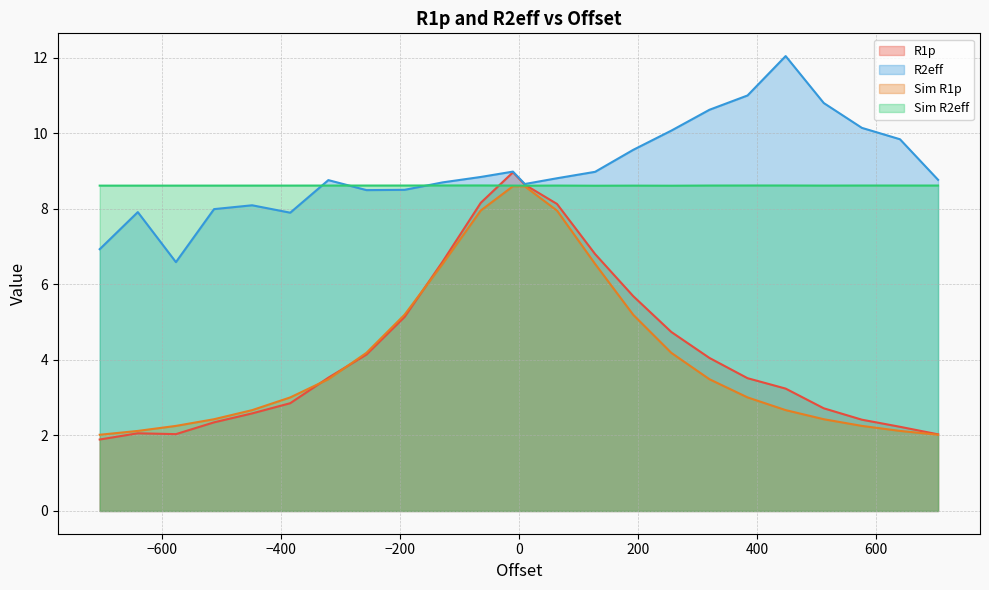

Between -384.0 and 10.0, which is larger?

10.0